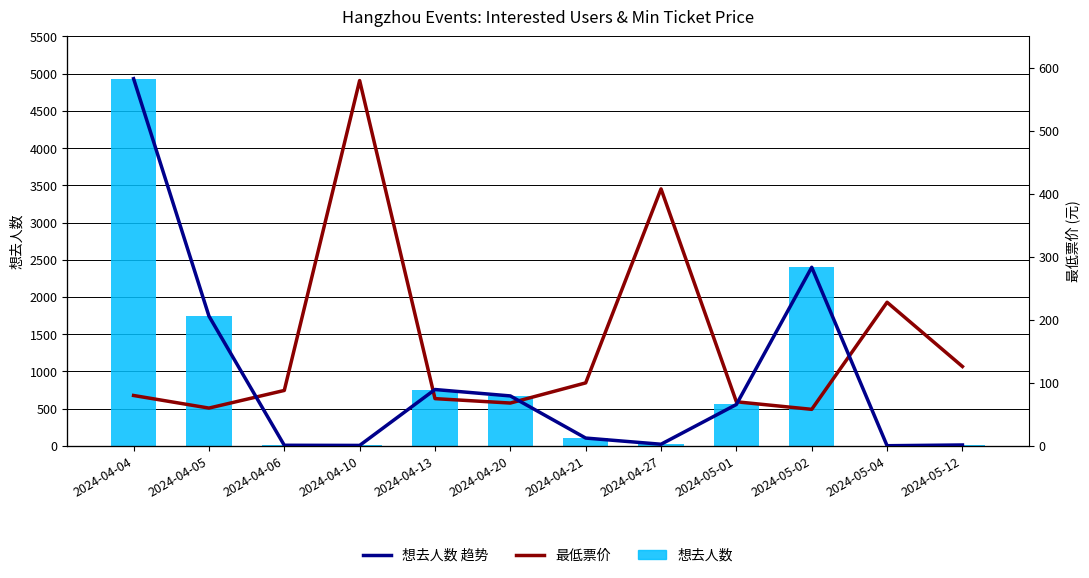

Is it true that 想去人数 趋势 equals 841 at 2024-05-01?

False